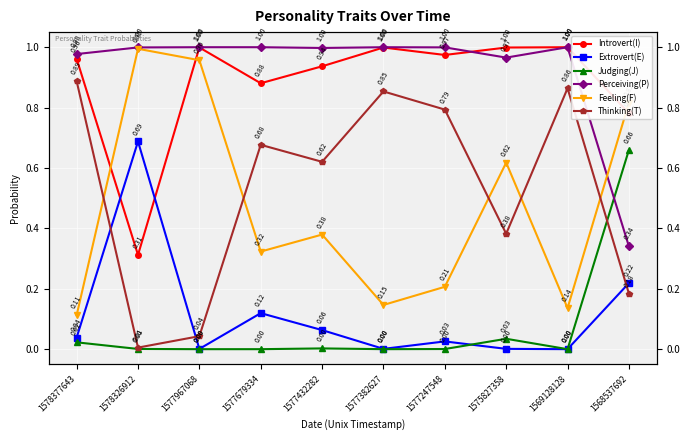

Count the number of data series in this chart.

6